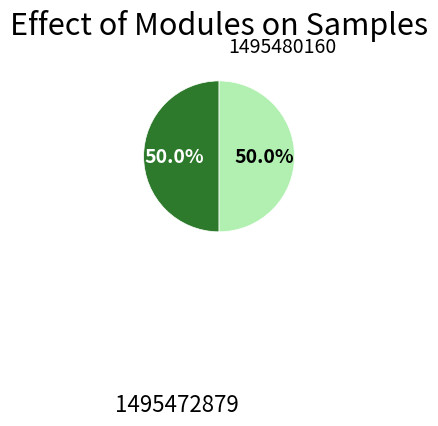

How many slices are in this pie chart?

2